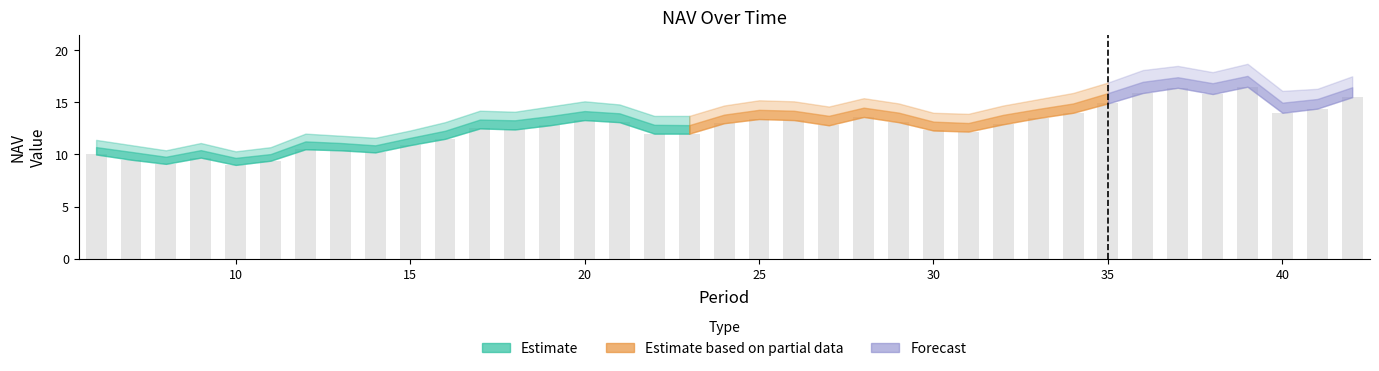

What is the value of the 30th bar from the left?

14.9